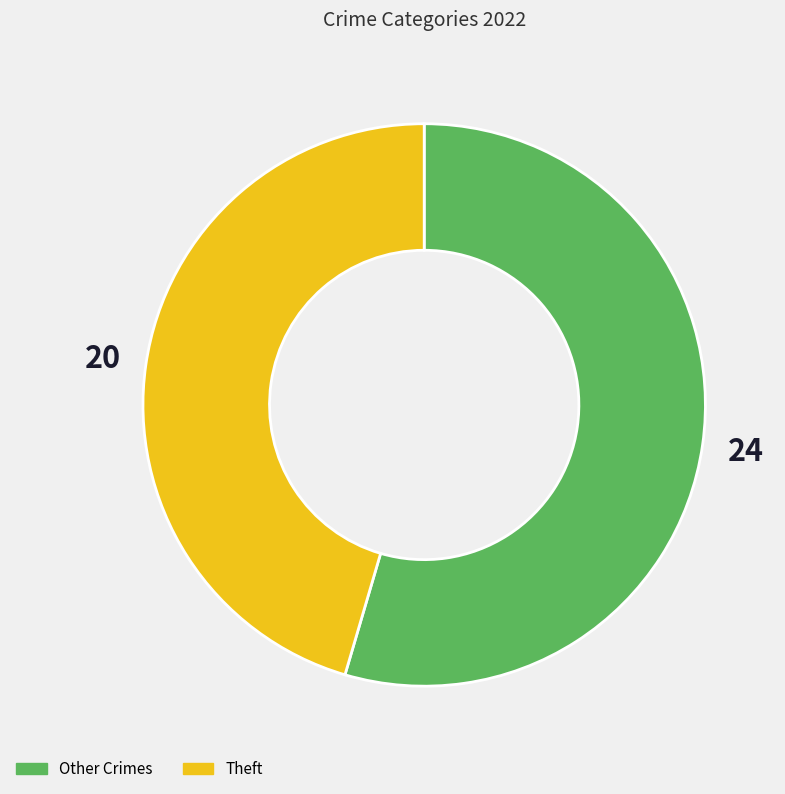

How many slices are in this pie chart?

2